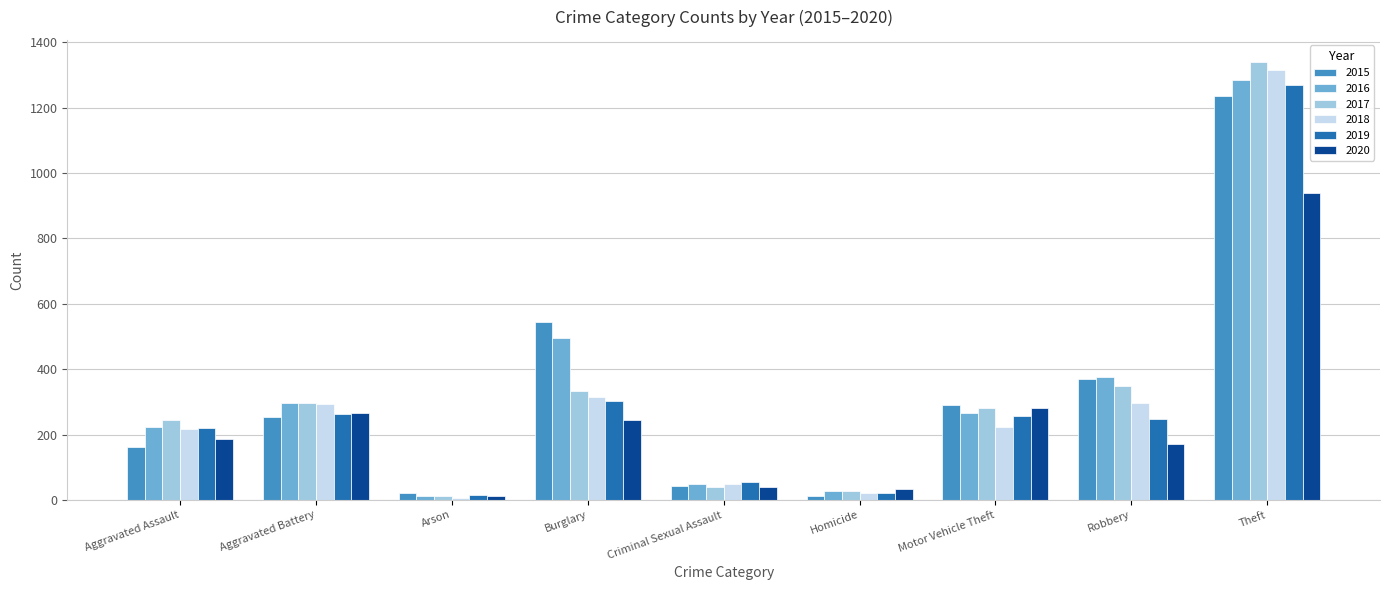

What value does the 2017 series have at Theft?

1340